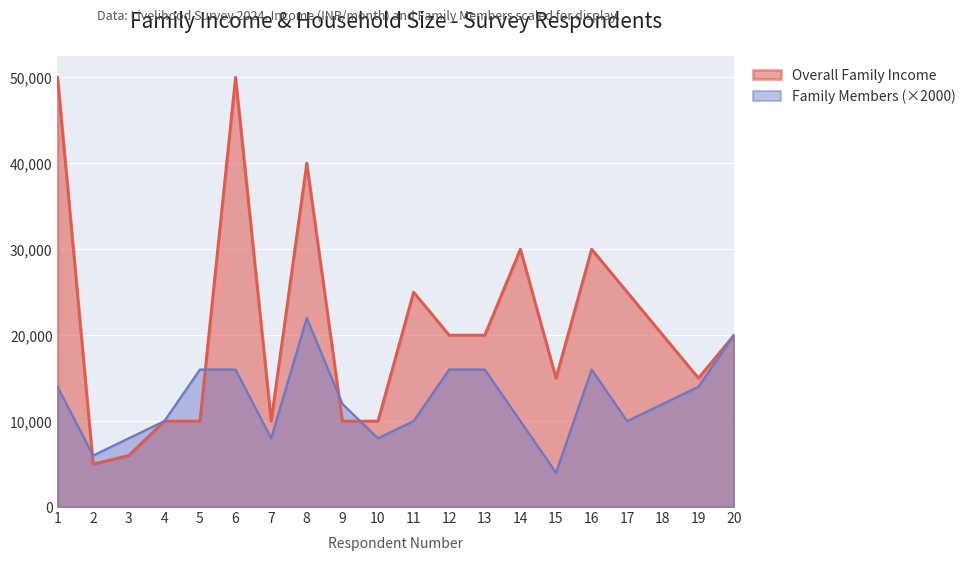

Rank the series by their average value, from highest to lowest.

Overall Family Income, Family Members (×2000)